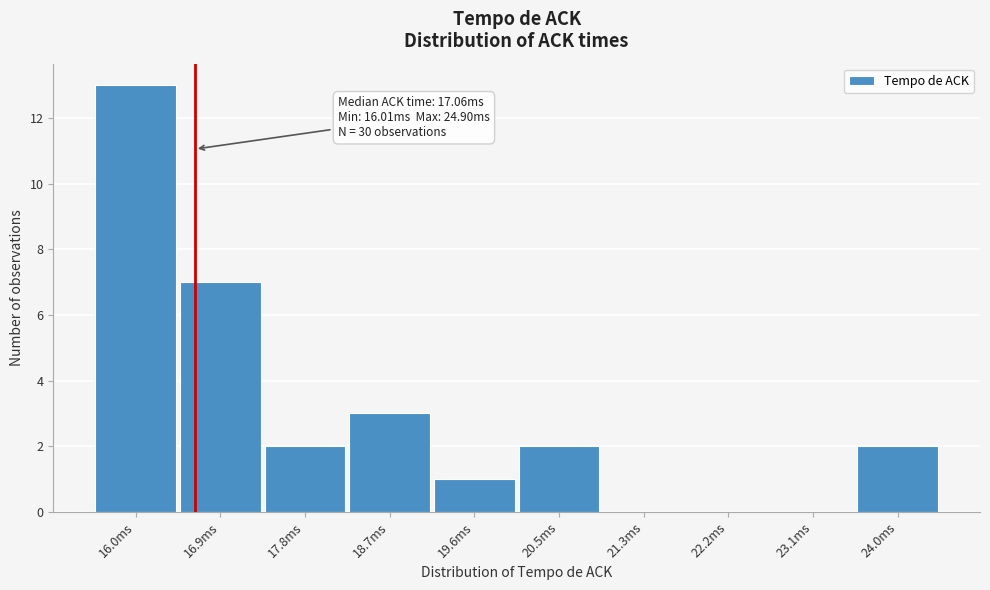

Reading left to right, transcribe all the data shown in this chart.

16.0ms=13	16.9ms=7	17.8ms=2	18.7ms=3	19.6ms=1	20.5ms=2	21.3ms=0	22.2ms=0	23.1ms=0	24.0ms=2